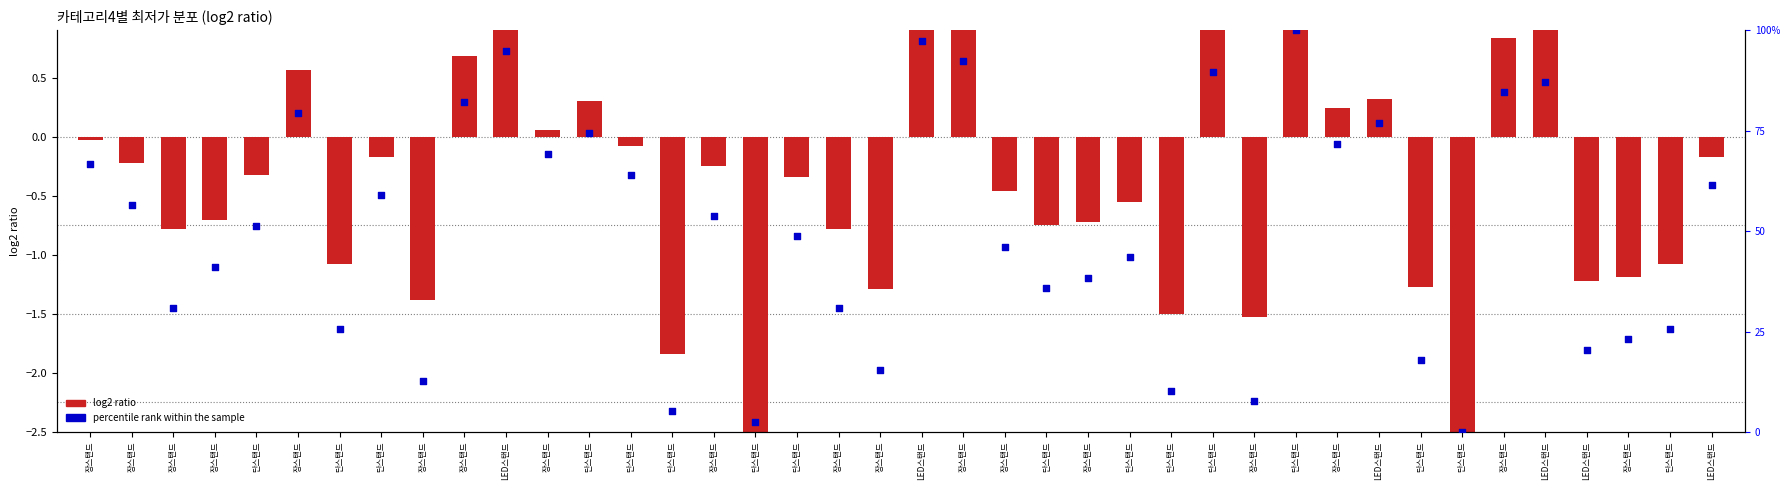

What are all the series names shown in the legend?

log2 ratio, percentile rank within the sample